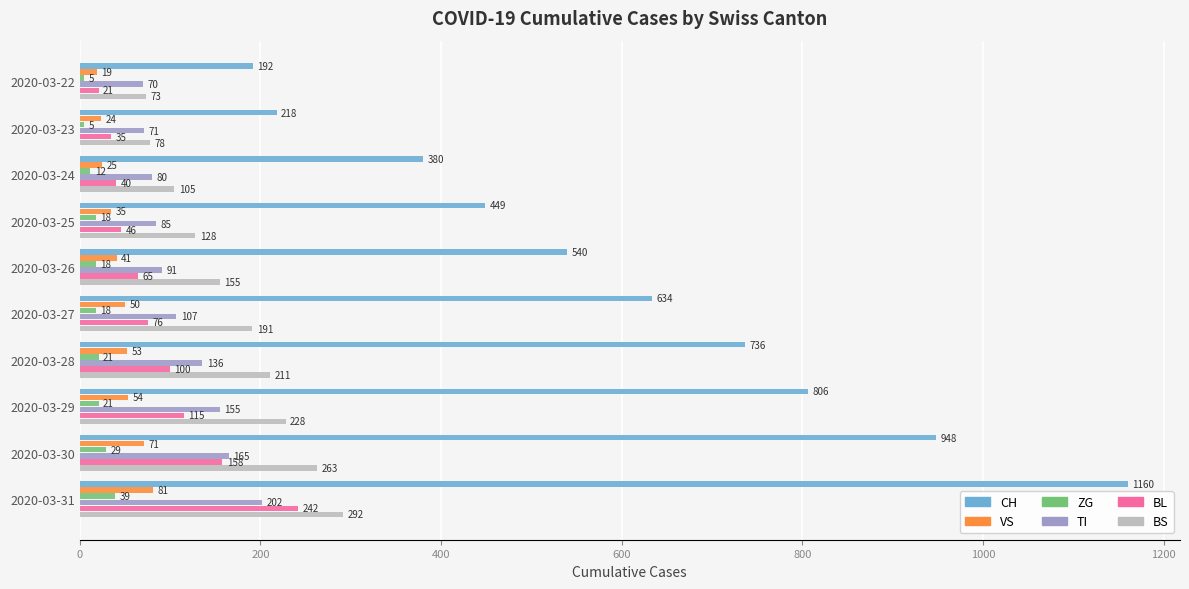

What is the approximate value of BL at 2020-03-23, to the nearest 10?

40